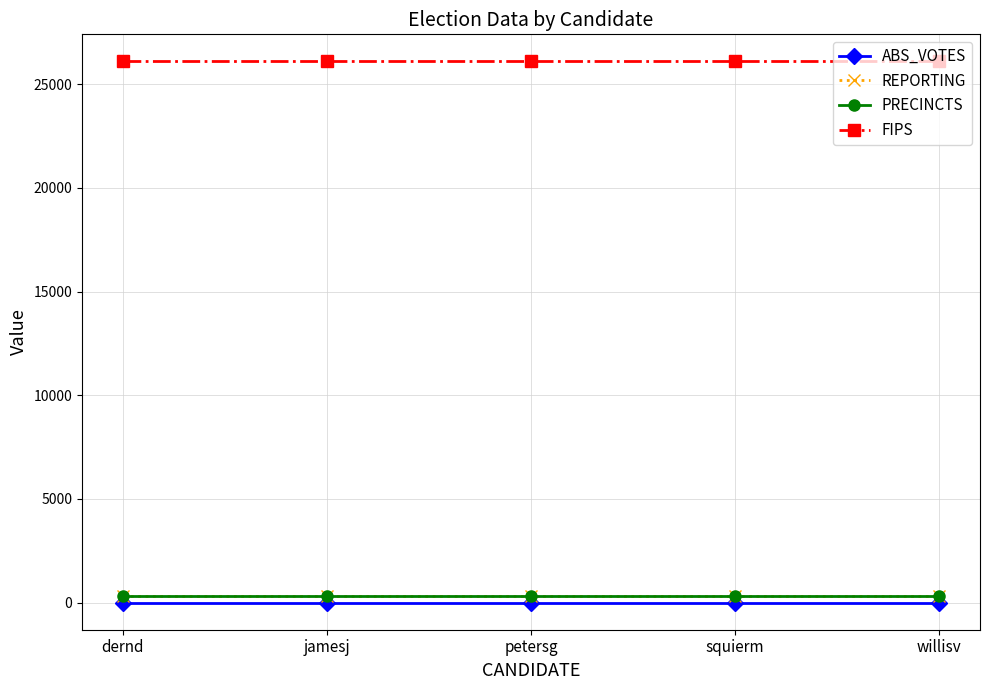

Is this an area chart (filled region under the line)?

No